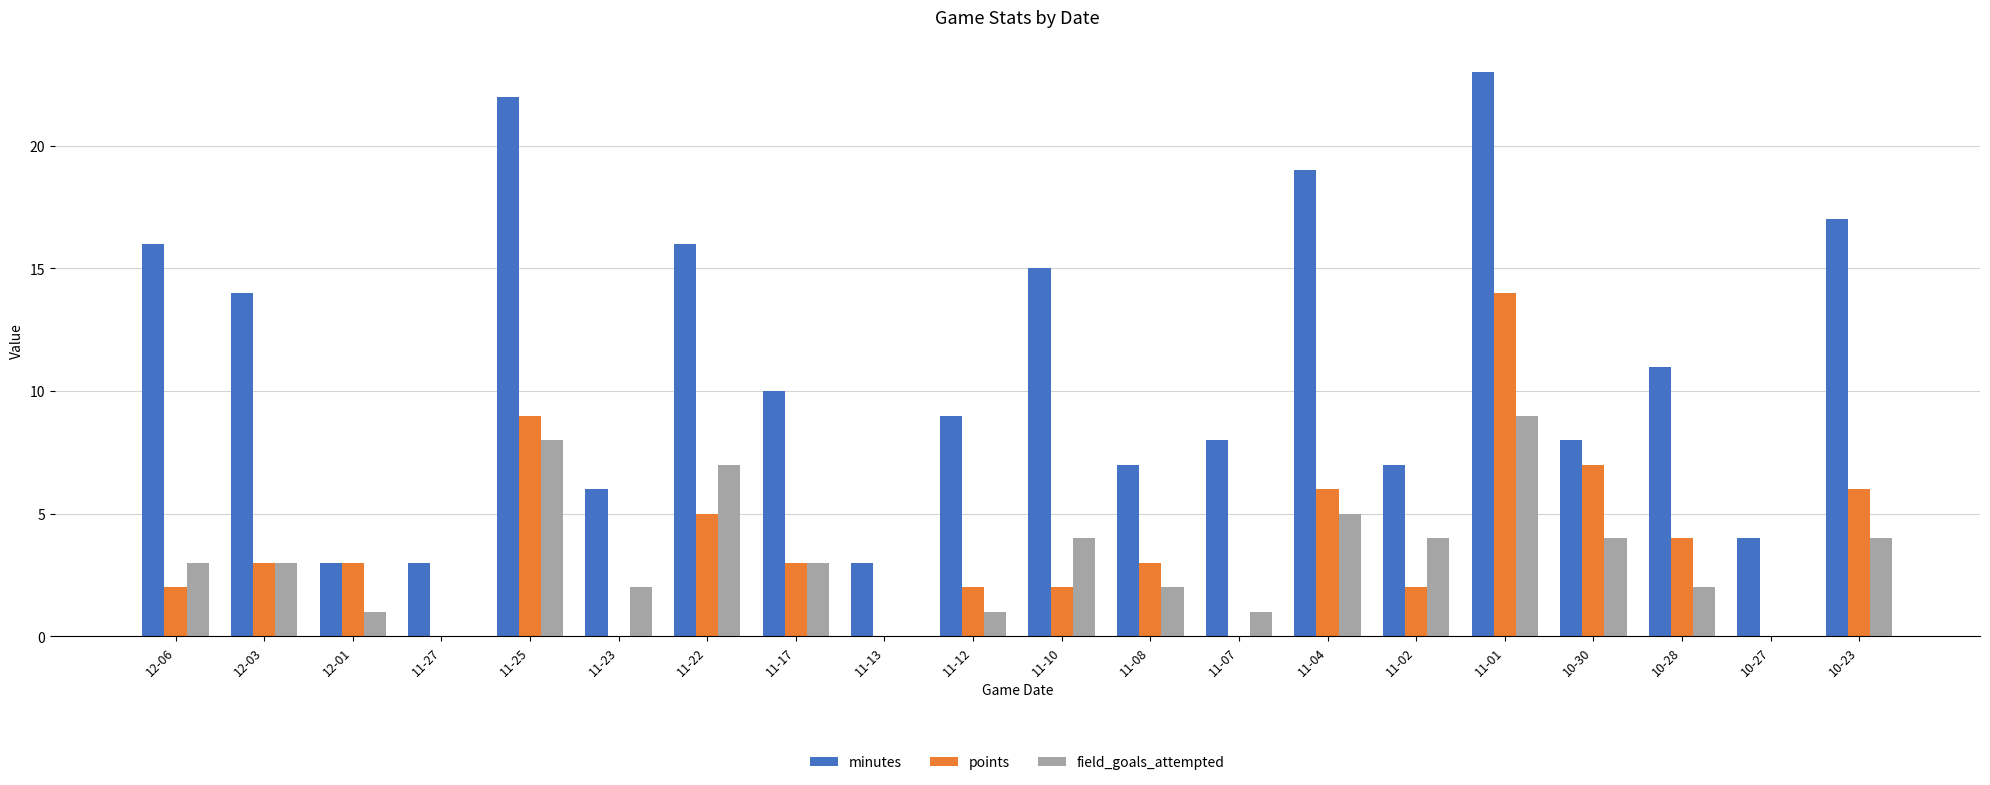

How many groups of bars are there?

20